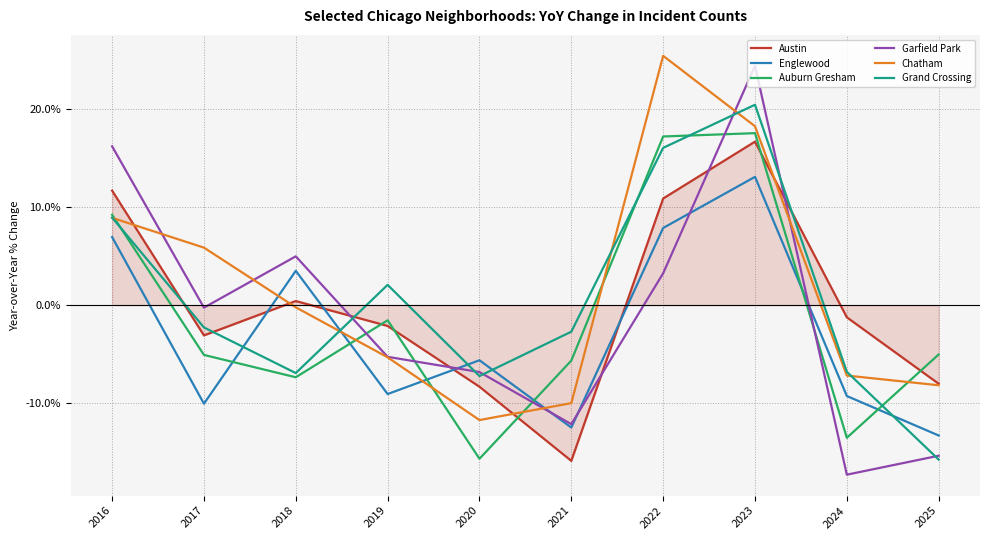

True or false: Englewood and Austin intersect in this chart.

True